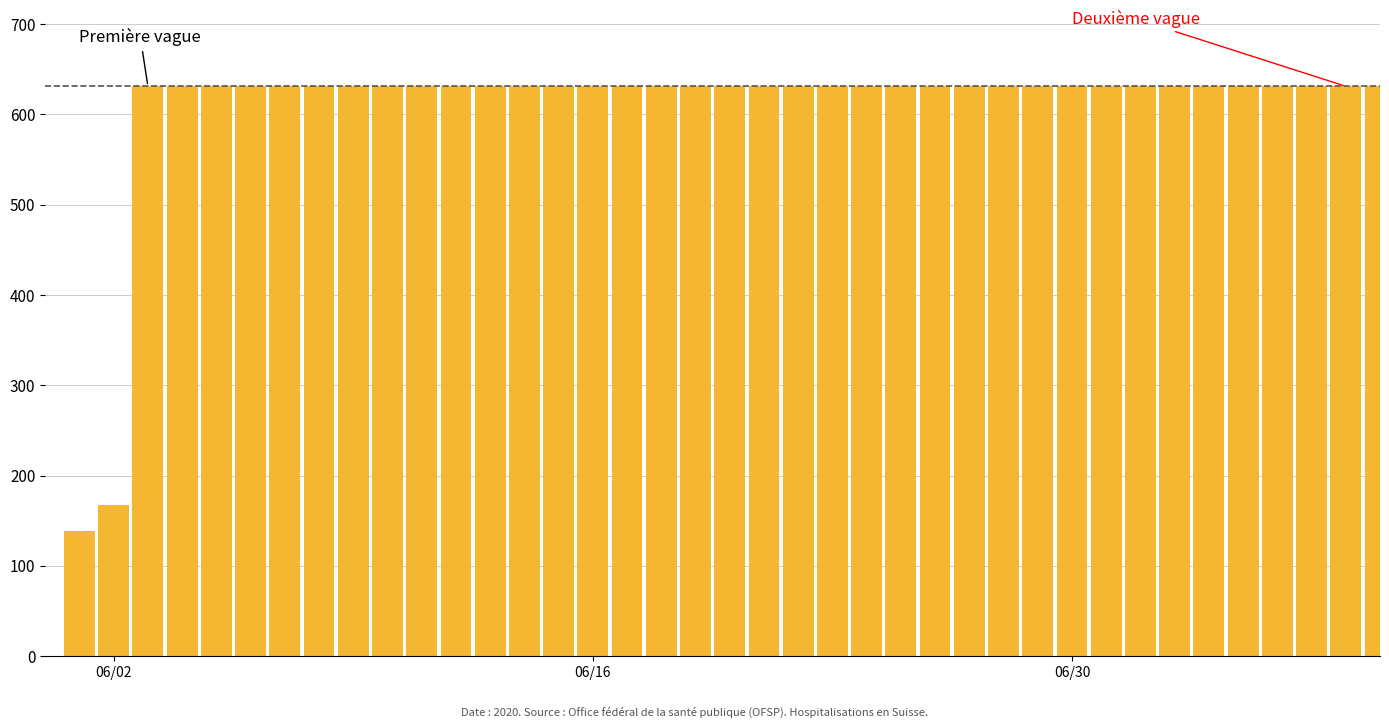

What is the greatest value displayed?

631